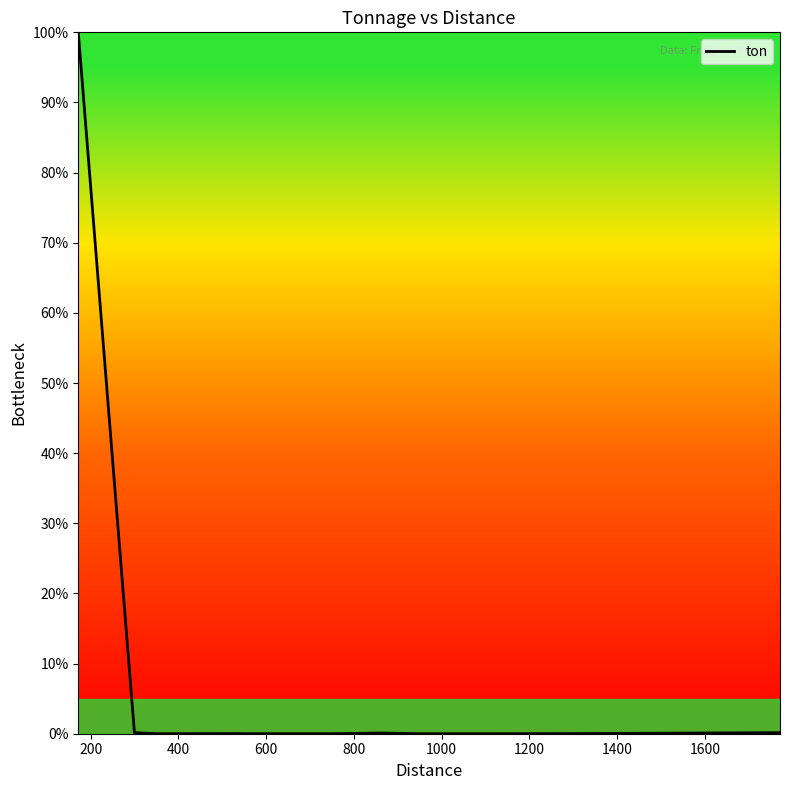

What is the maximum value shown in the chart?

100.0